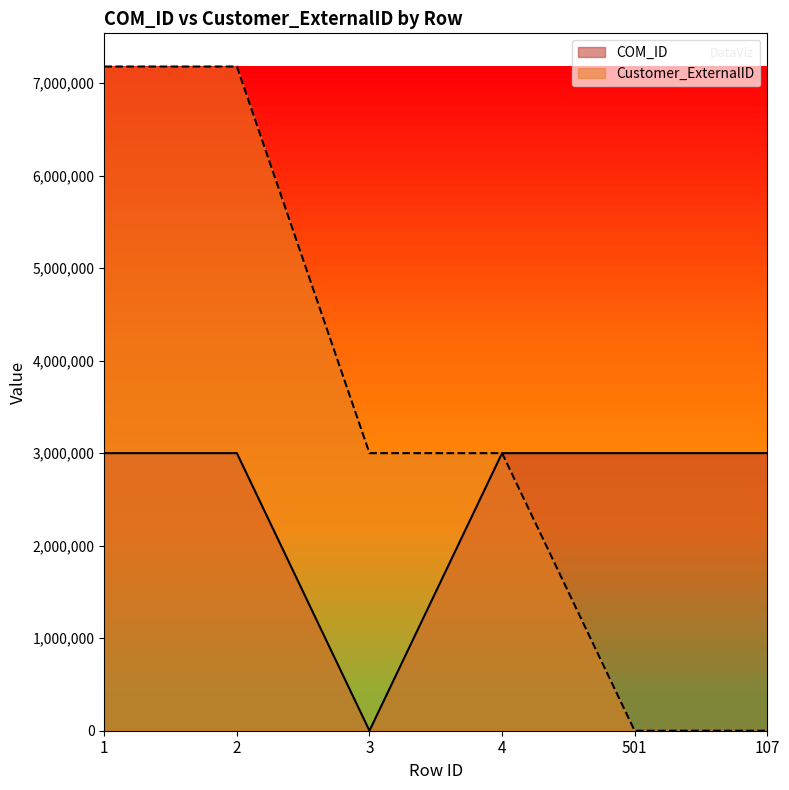

What are all the series names shown in the legend?

COM_ID, Customer_ExternalID